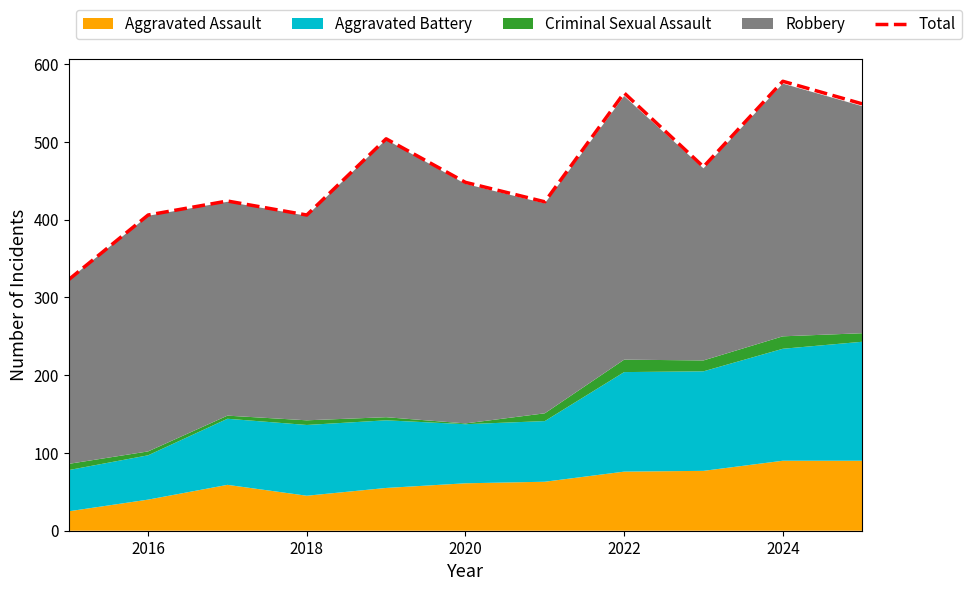

The Total series shows 578 at 2024. True or false?

True